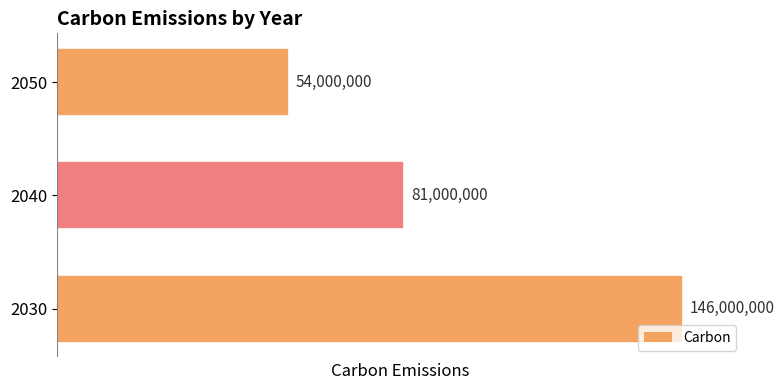

What value does the data have at 2030?

146000000